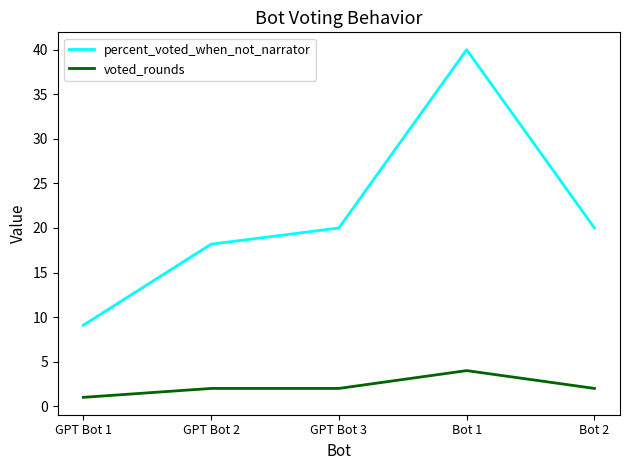

What are all the series names shown in the legend?

percent_voted_when_not_narrator, voted_rounds